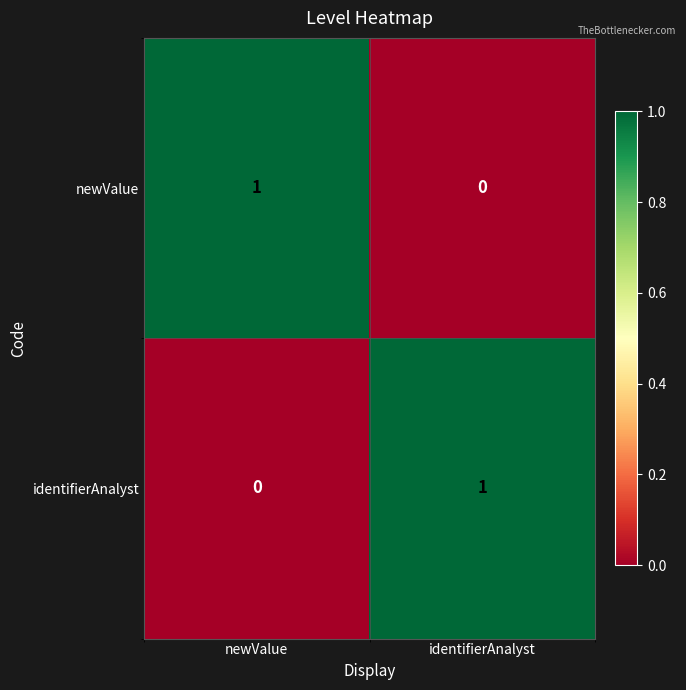

What is the greatest value displayed?

1